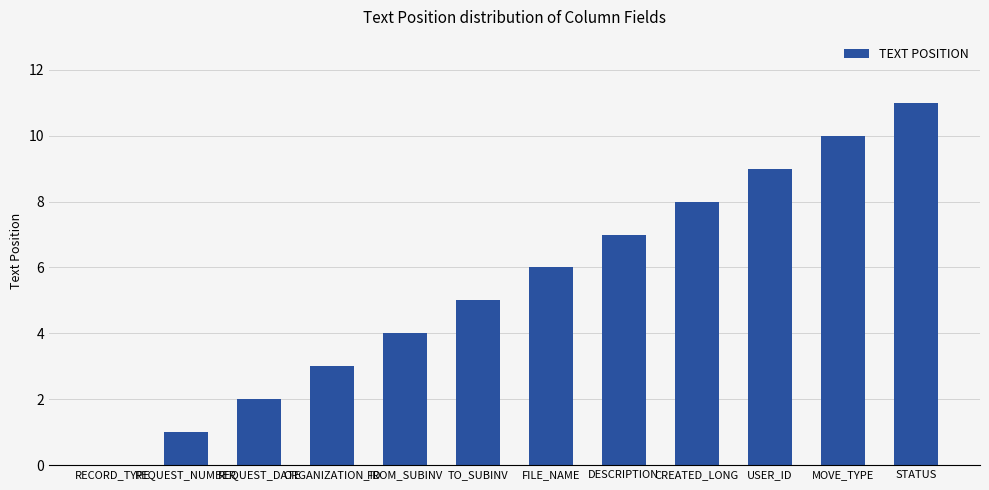

The chart shows a value of 5 at FROM_SUBINV. True or false?

False